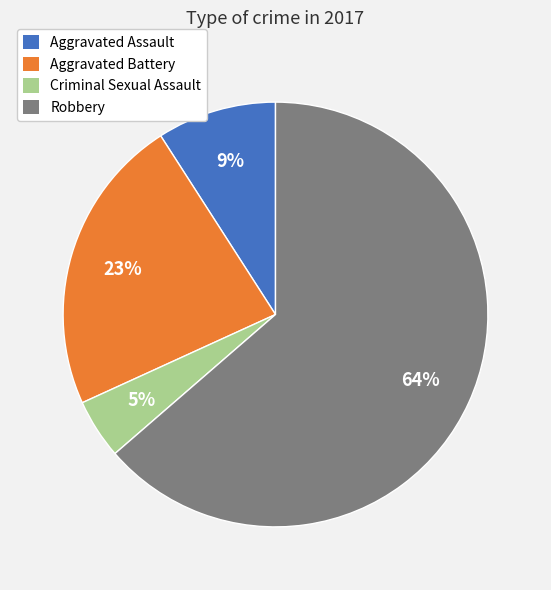

What is the largest slice in the pie chart?

Robbery